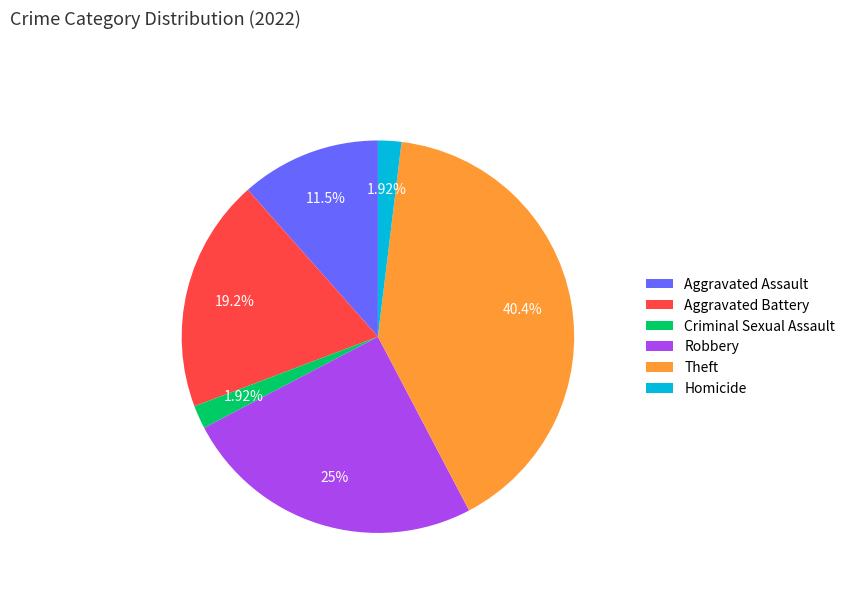

Between Robbery and Criminal Sexual Assault, which is larger?

Robbery